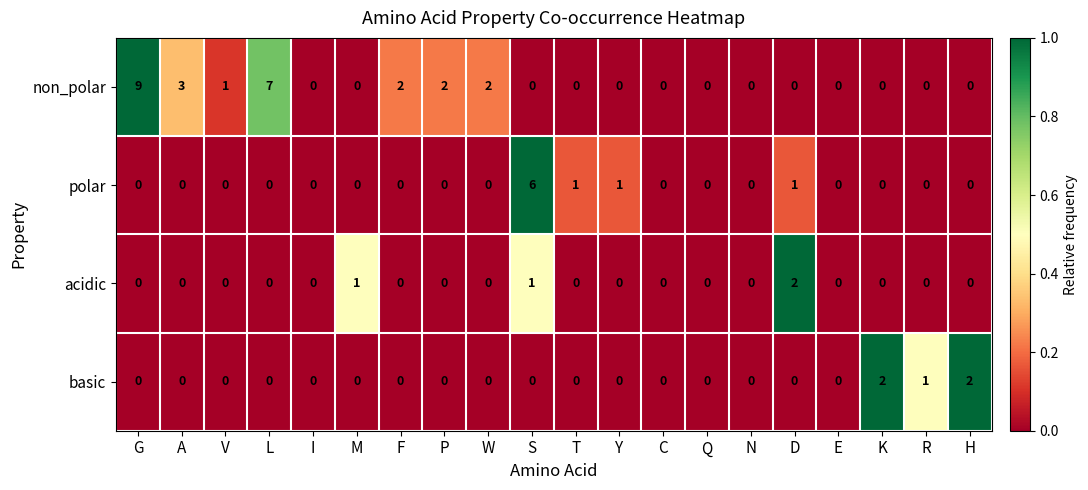

Which series has the largest total across all categories?

non_polar